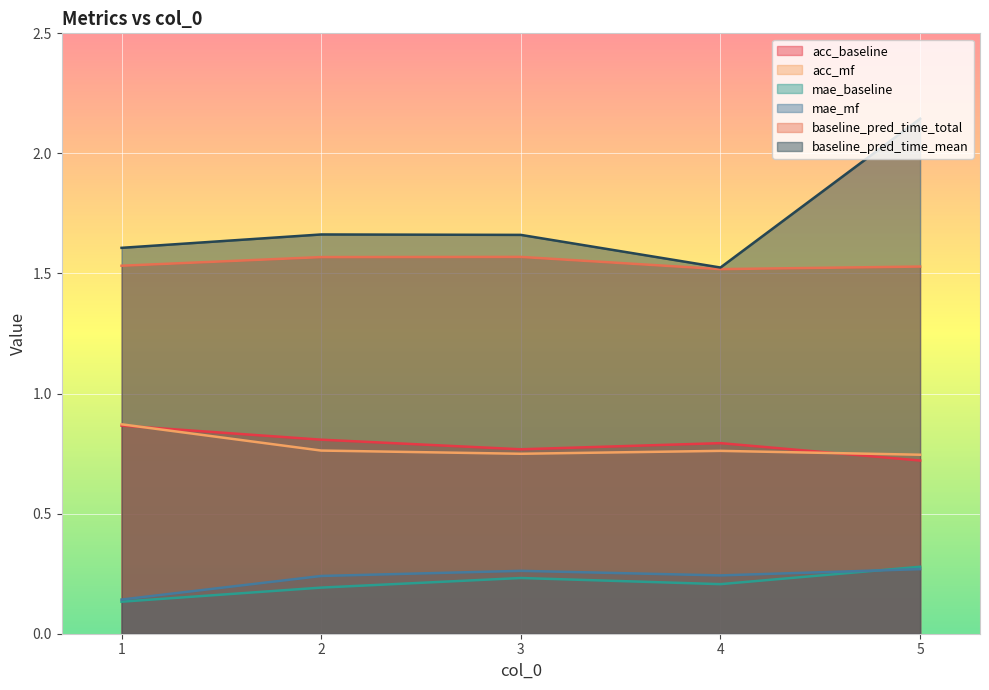

What is the value of the mae_mf point at the 3rd from the left?

0.3